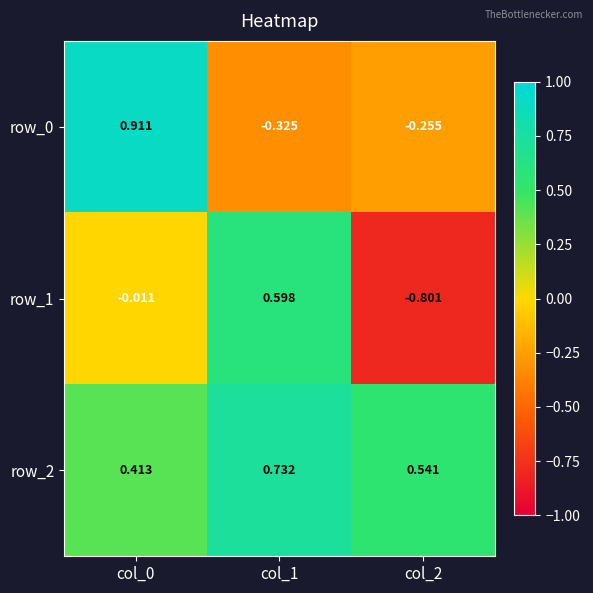

What is the total value across all series at col_1?

1.0